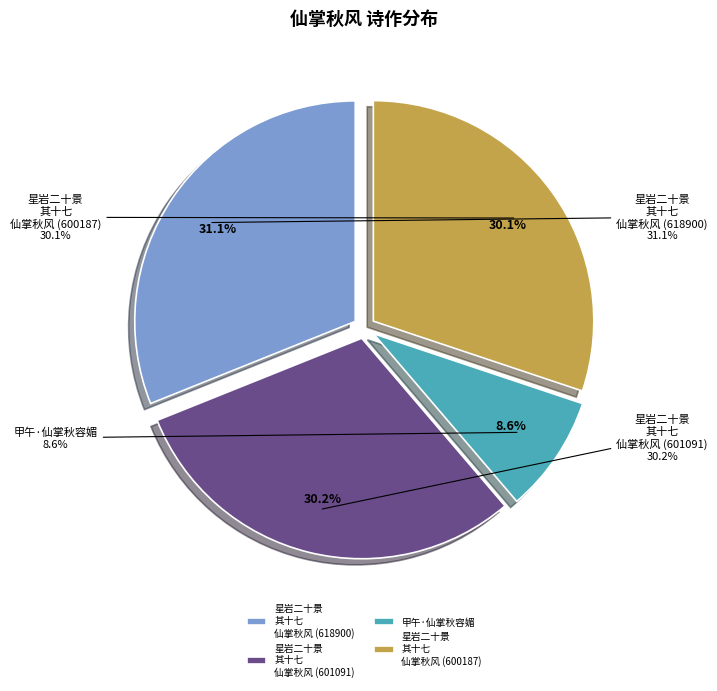

Count the number of slices in the pie.

4